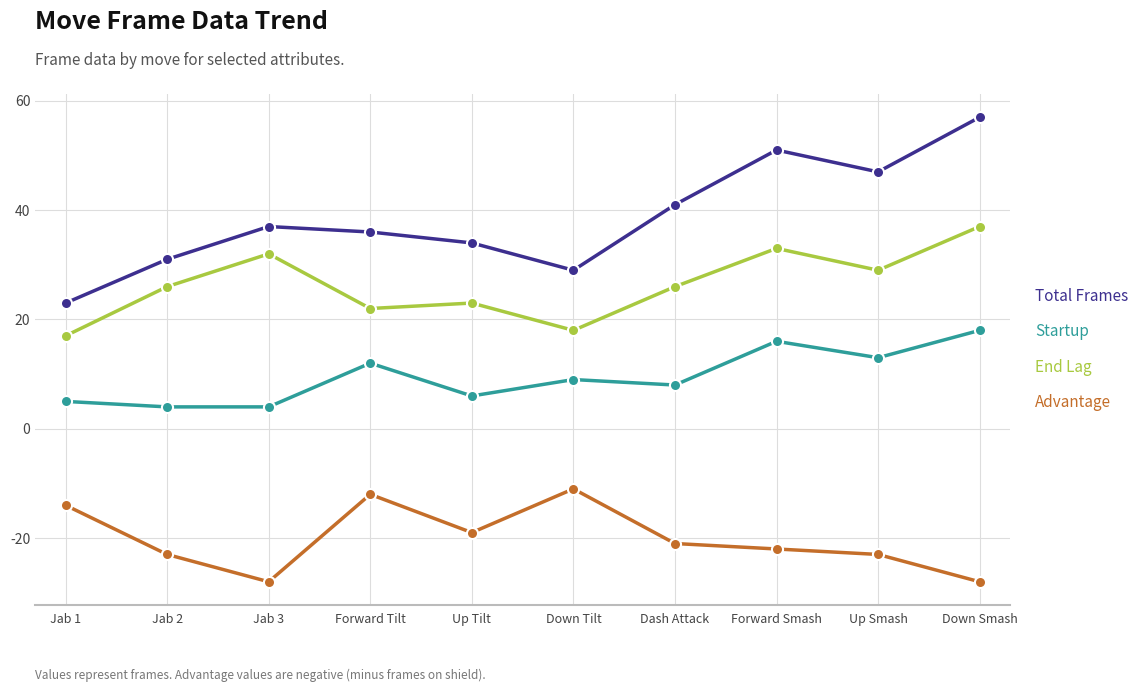

Does the chart display data point markers on the line(s)?

Yes